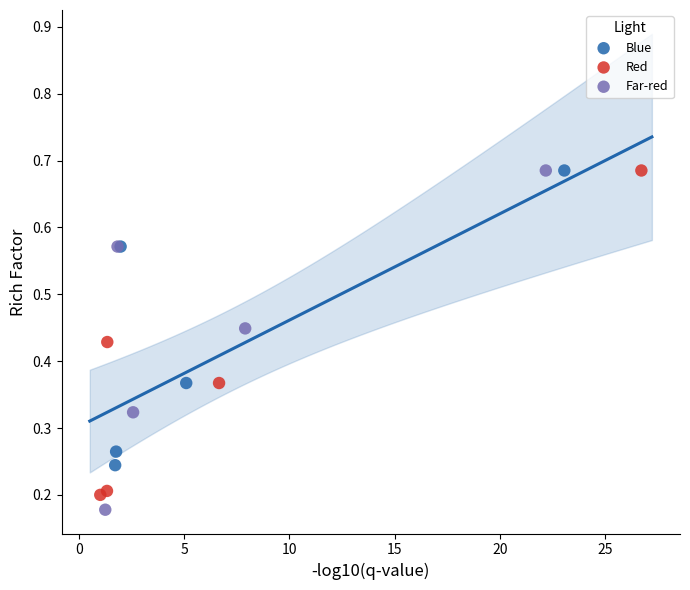

Which series has the largest Y range (max minus min)?

Far-red